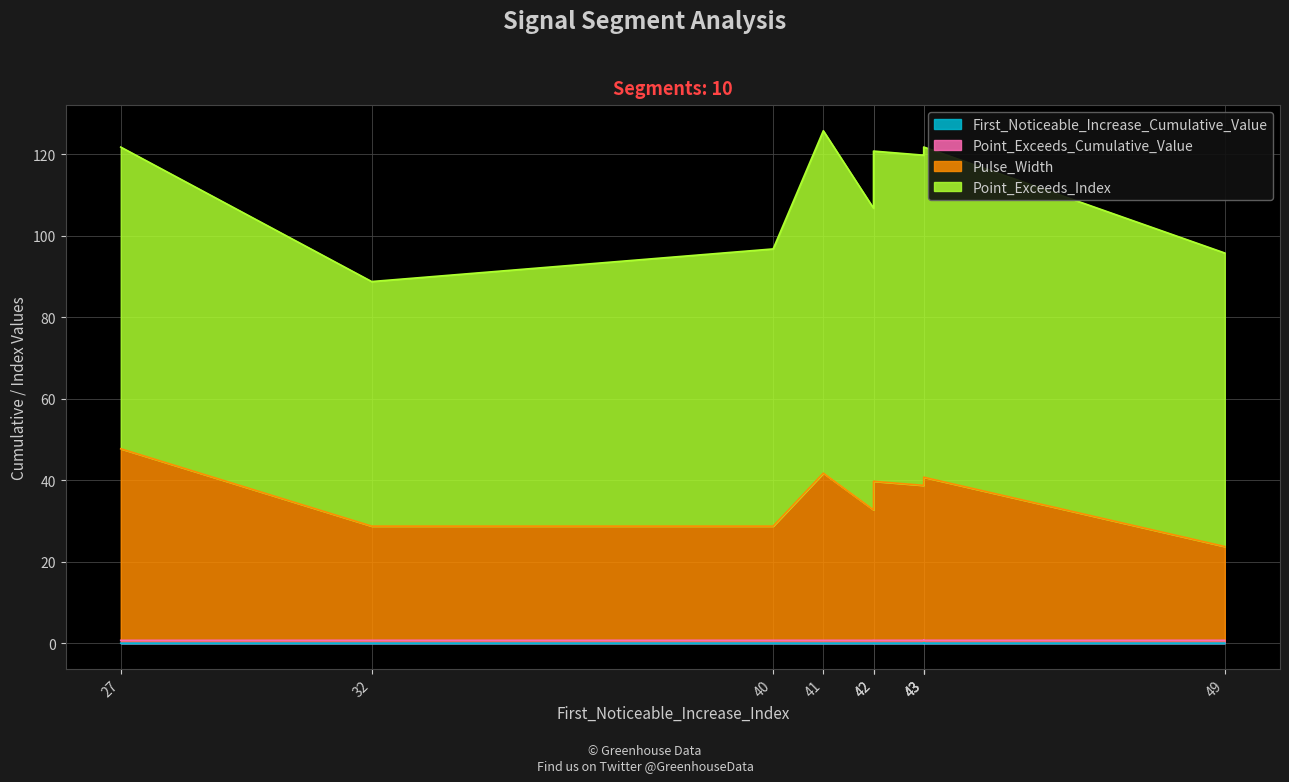

True or false: Pulse_Width and First_Noticeable_Increase_Cumulative_Value cross at least once.

False